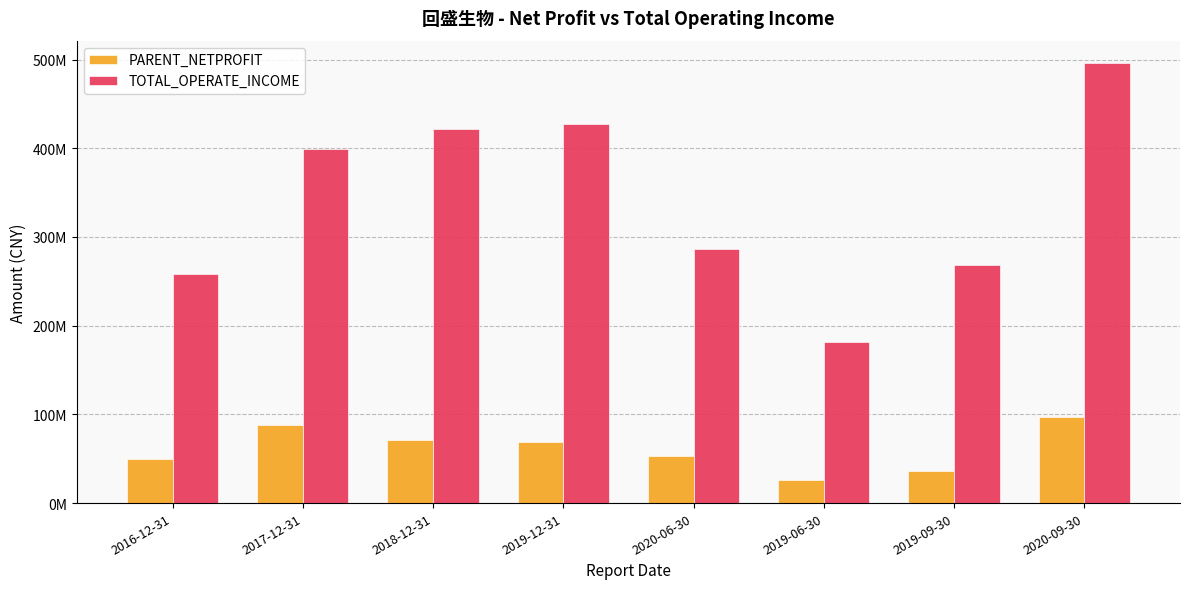

The TOTAL_OPERATE_INCOME series shows 421874231.9 at 2018-12-31. True or false?

True